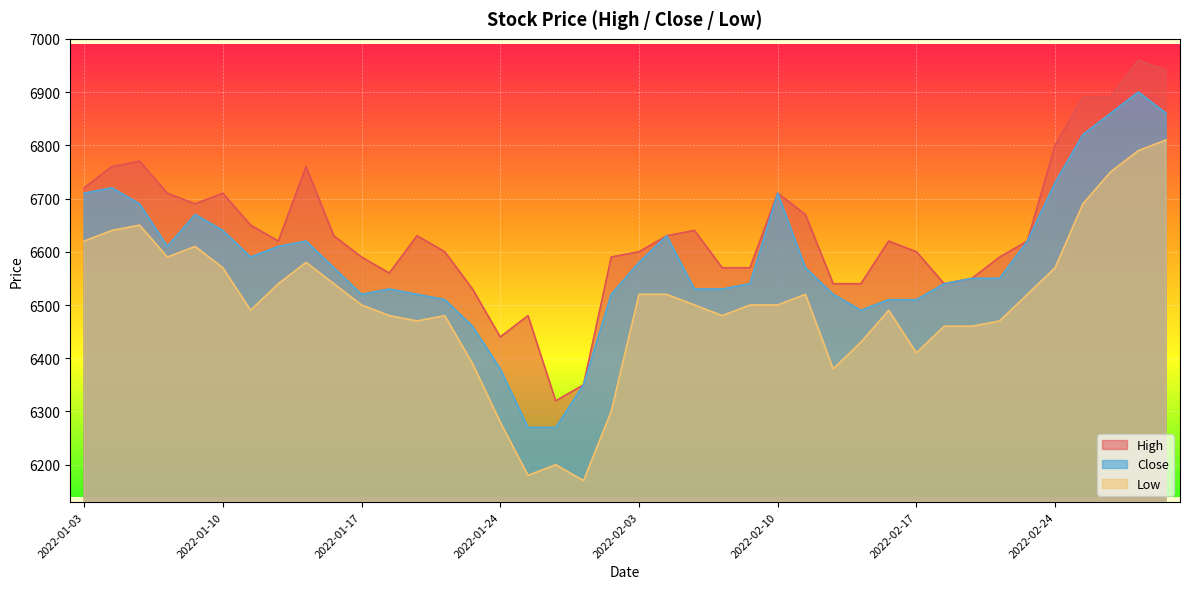

Does the chart display data point markers on the line(s)?

No